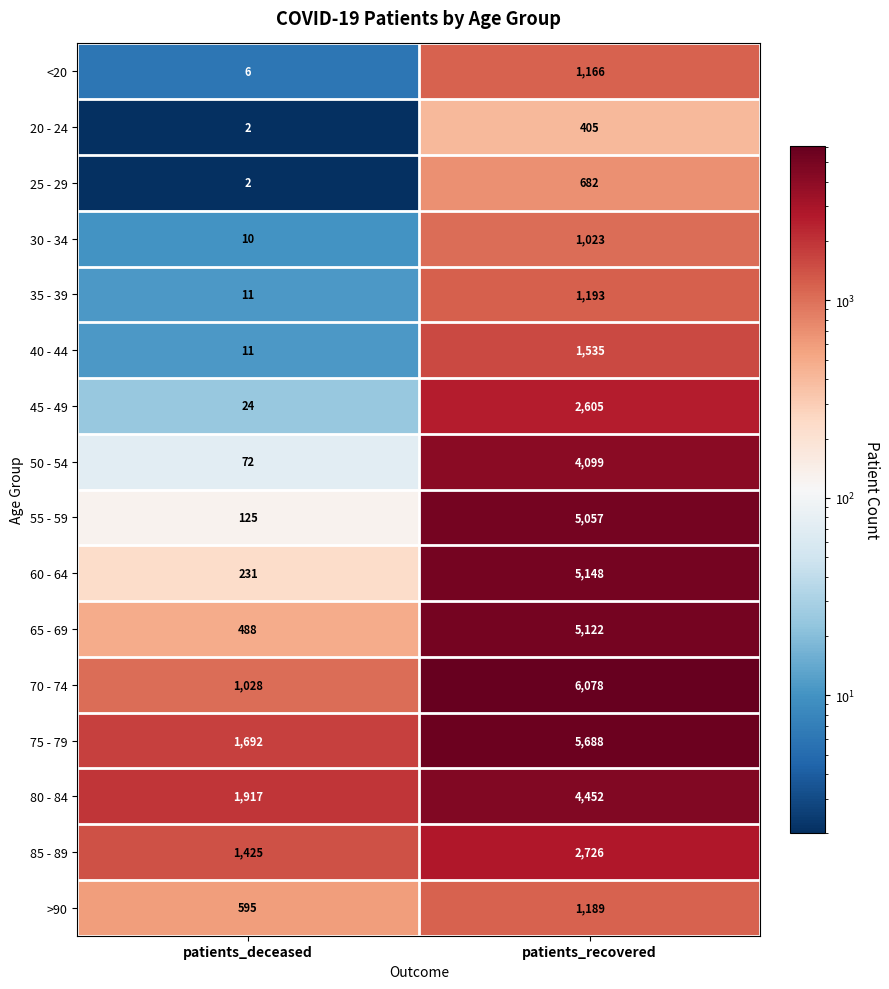

The value of 35 - 39 at patients_recovered is 1638. True or false?

False